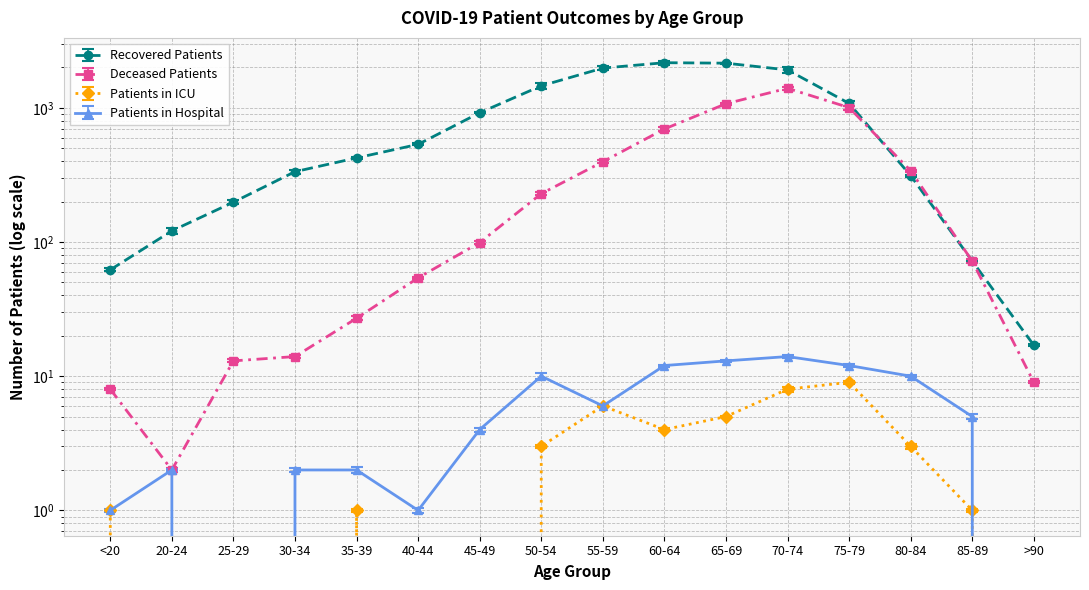

Count the number of data series in this chart.

4